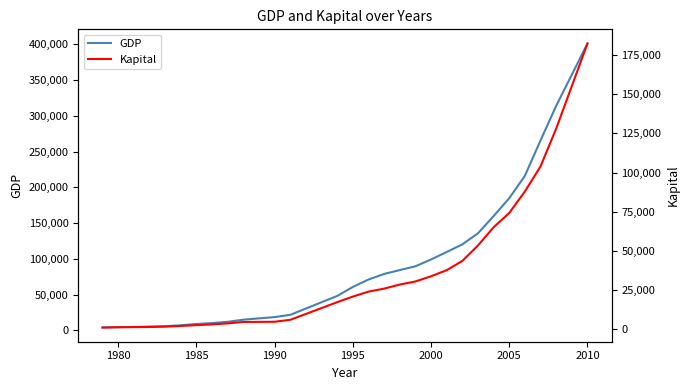

What is the highest value of the GDP series?

401202.0